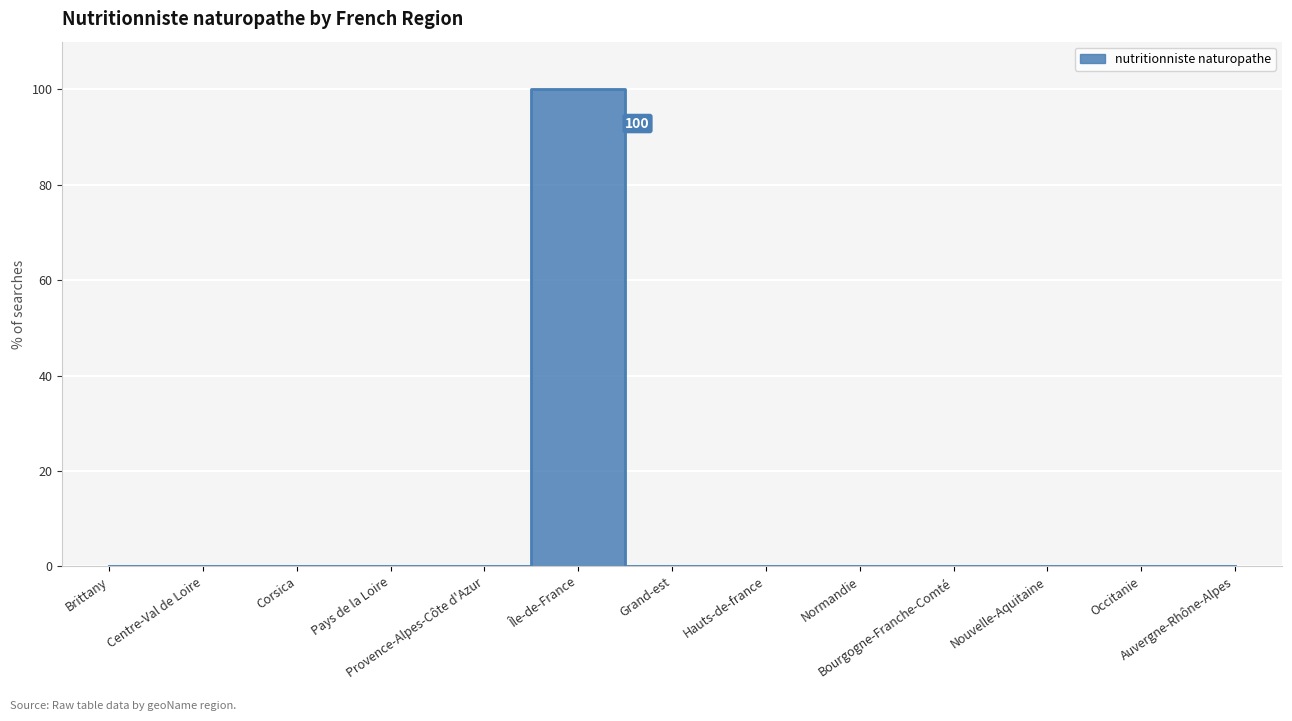

Which category has the lowest value across all series?

Brittany